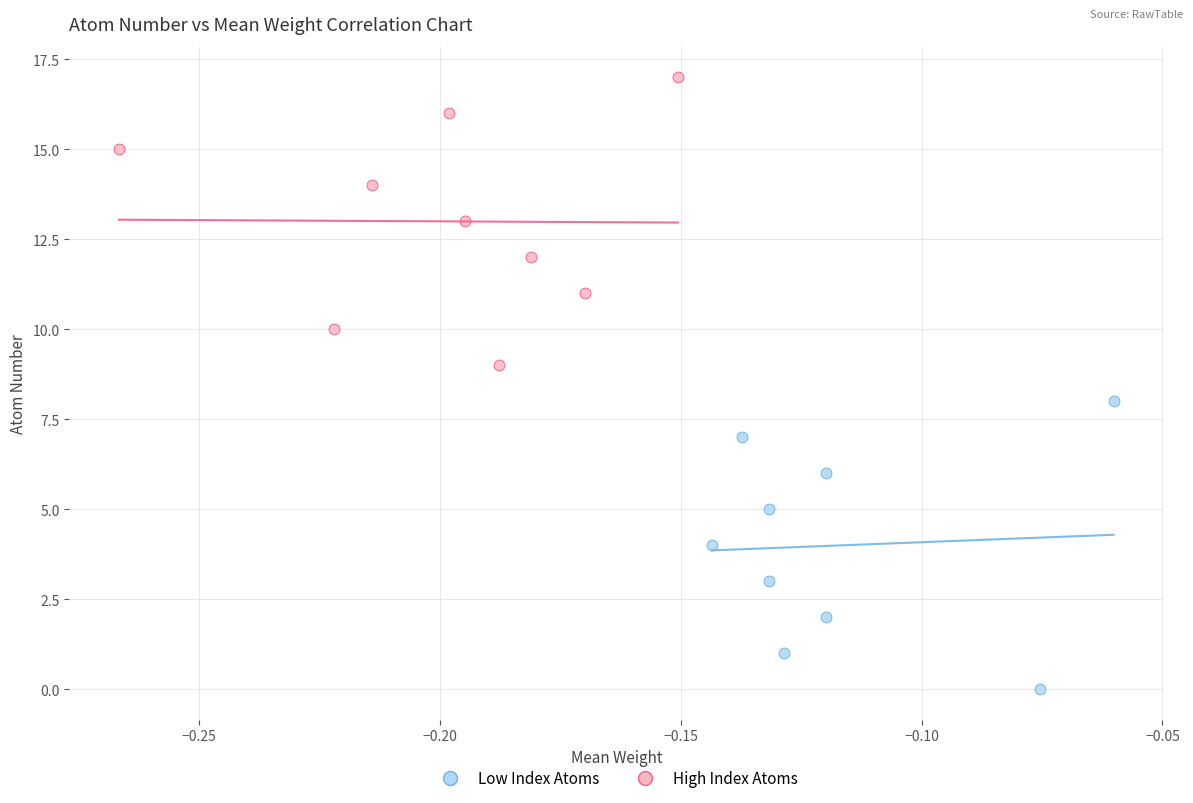

Which series contains the highest Y value?

High Index Atoms